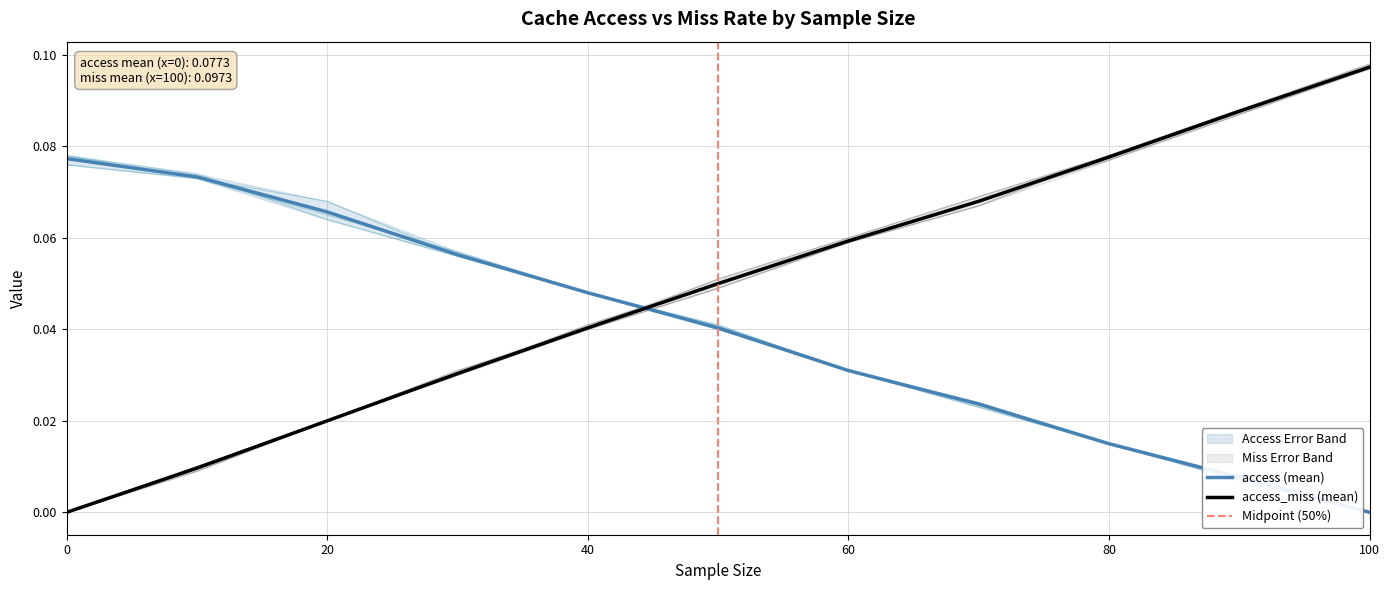

Which series changed the most between 20 and 30?

access_1